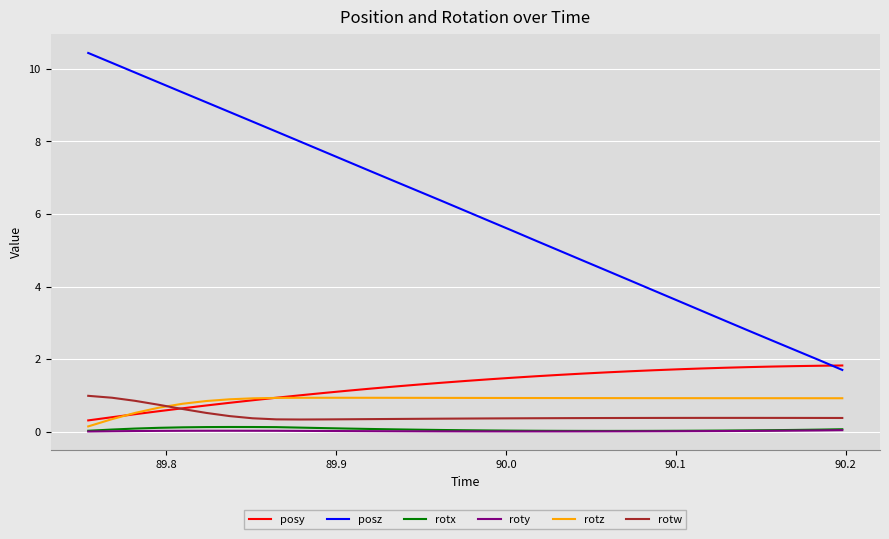

Which series has the largest total across all categories?

posz